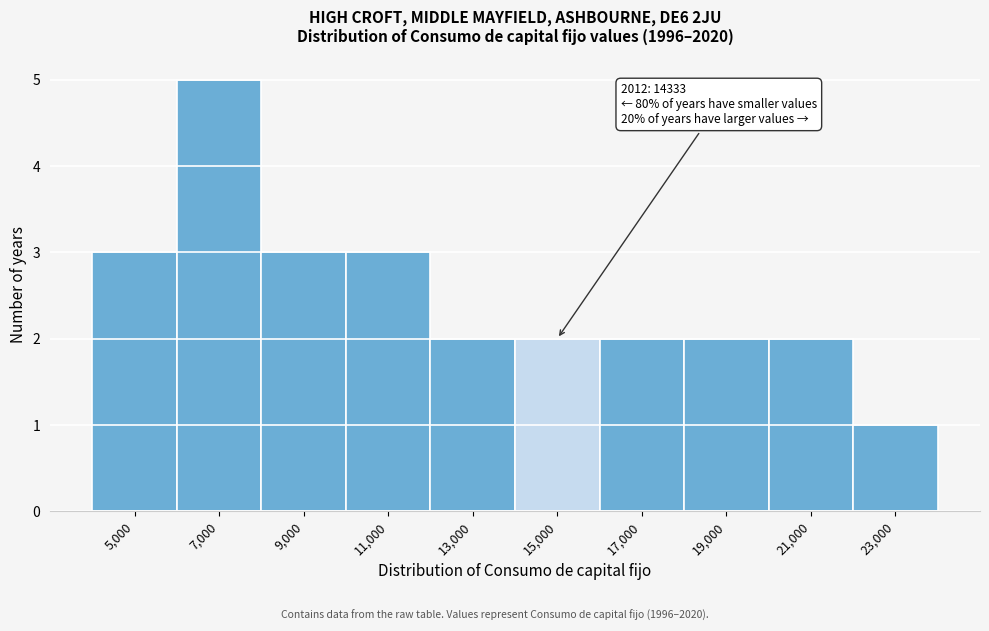

Which range on the x-axis has the tallest bar?

6000 to 8000